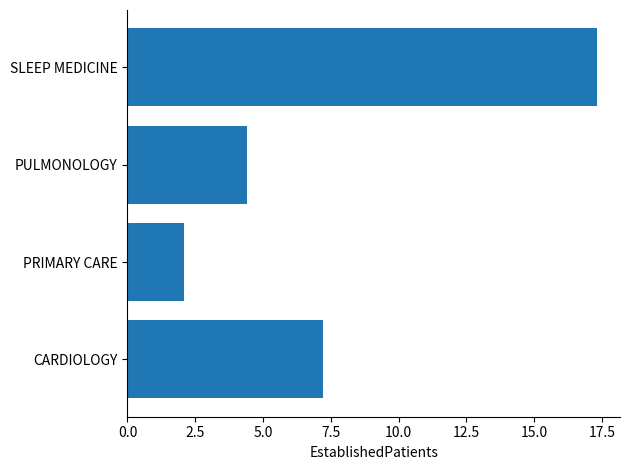

Where is the data nearest to the value 9?

CARDIOLOGY